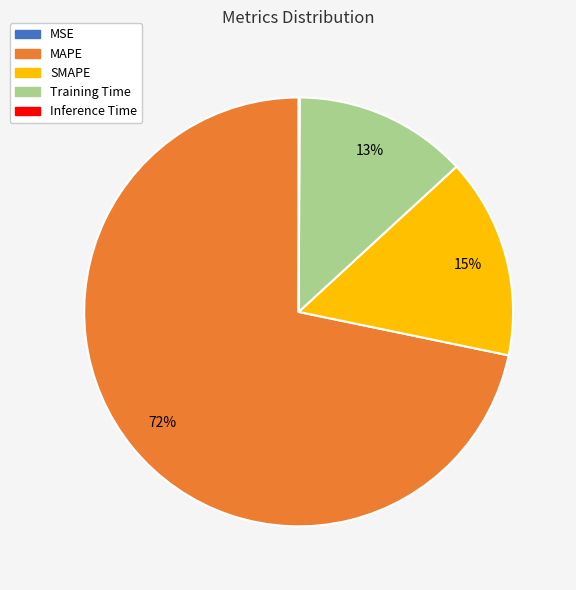

Is it true that Training Time is 1% of the pie?

False